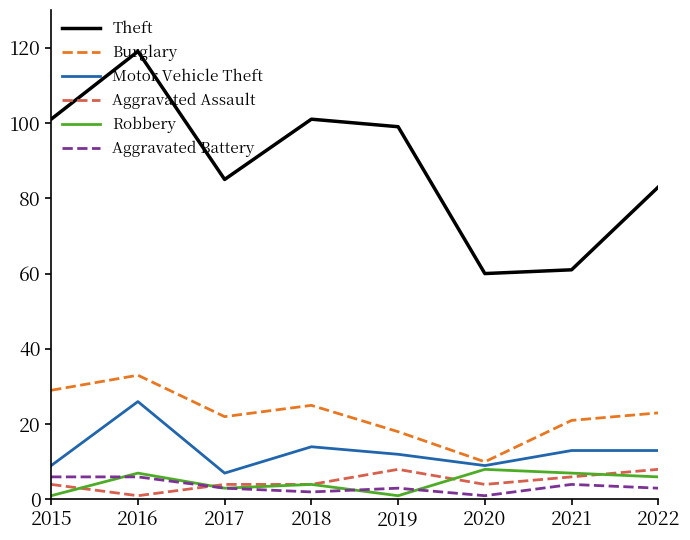

Reading left to right, transcribe all the data shown in this chart.

Theft: 101	119	85	101	99	60	61	83
Burglary: 29	33	22	25	18	10	21	23
Motor Vehicle Theft: 9	26	7	14	12	9	13	13
Aggravated Assault: 4	1	4	4	8	4	6	8
Robbery: 1	7	3	4	1	8	7	6
Aggravated Battery: 6	6	3	2	3	1	4	3